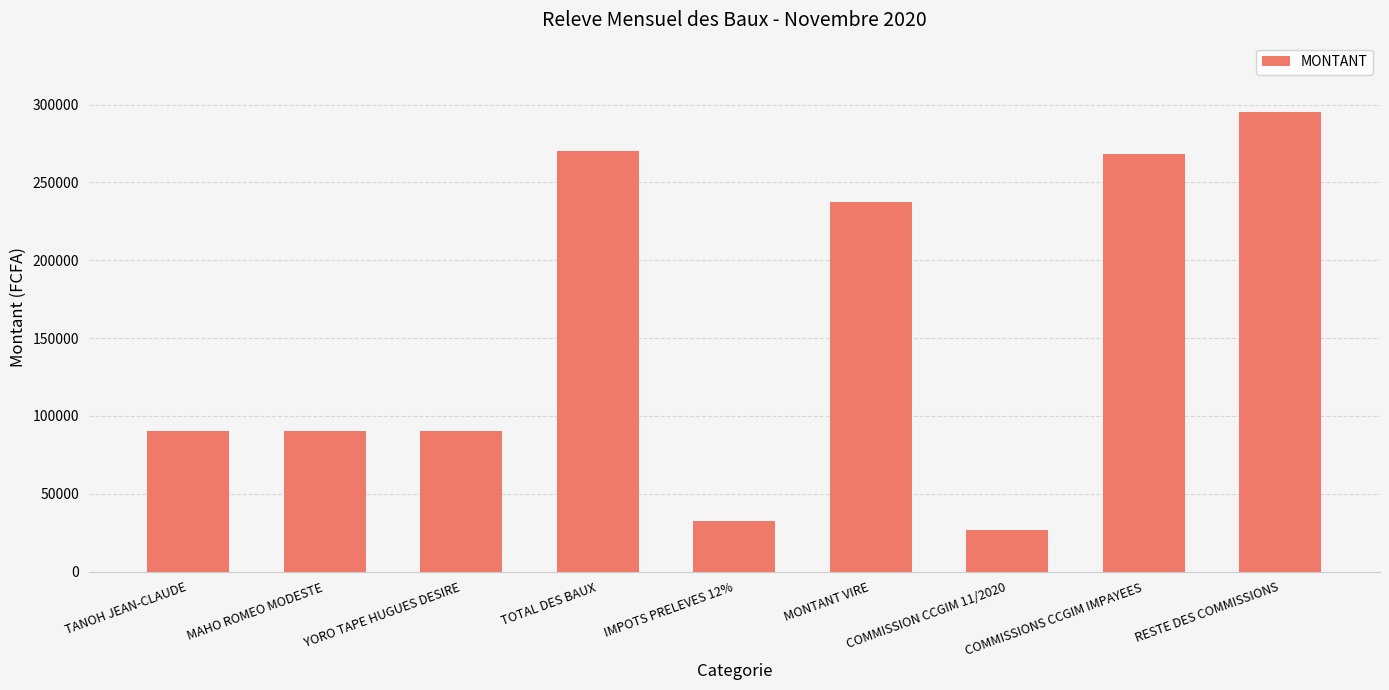

True or false: the data shows 27000 at COMMISSION CCGIM 11/2020.

True